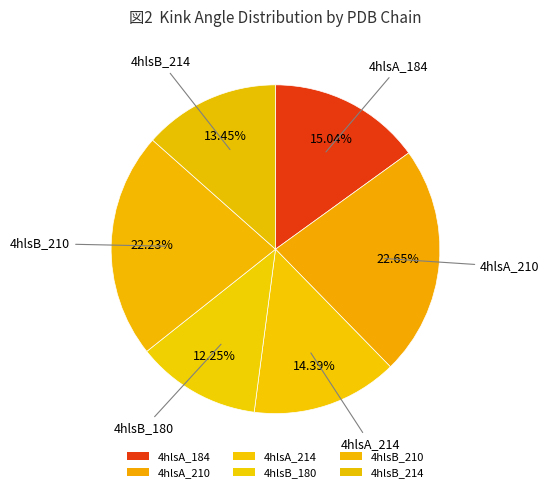

Rank the categories by value from highest to lowest.

4hlsA_210, 4hlsB_210, 4hlsA_184, 4hlsA_214, 4hlsB_214, 4hlsB_180